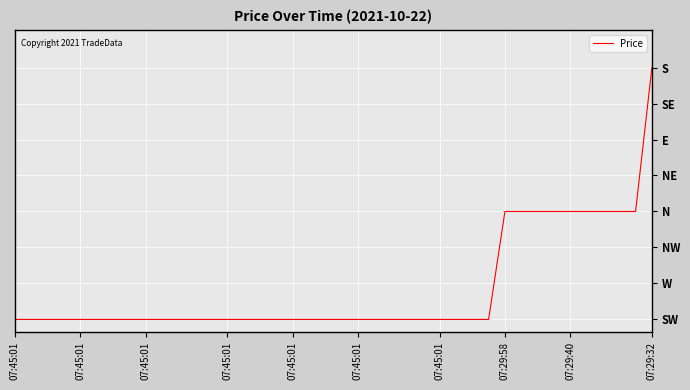

Is this an area chart (filled region under the line)?

No